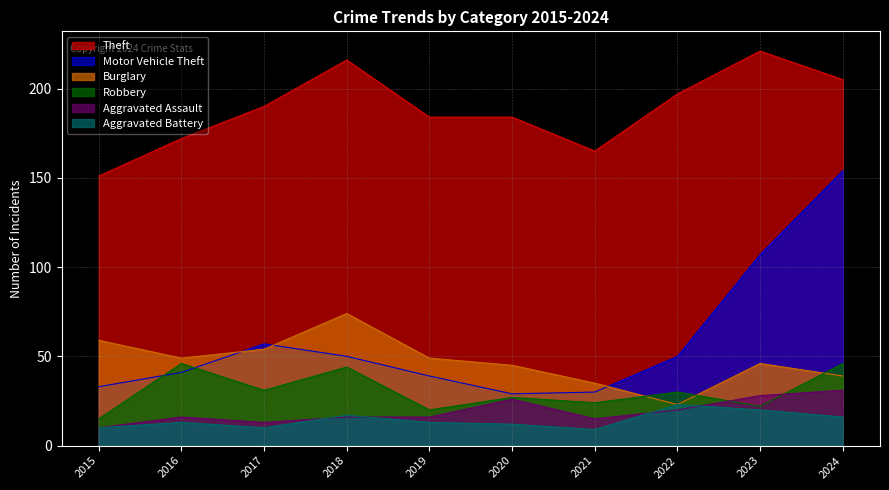

What is the average value of the Robbery series?

30